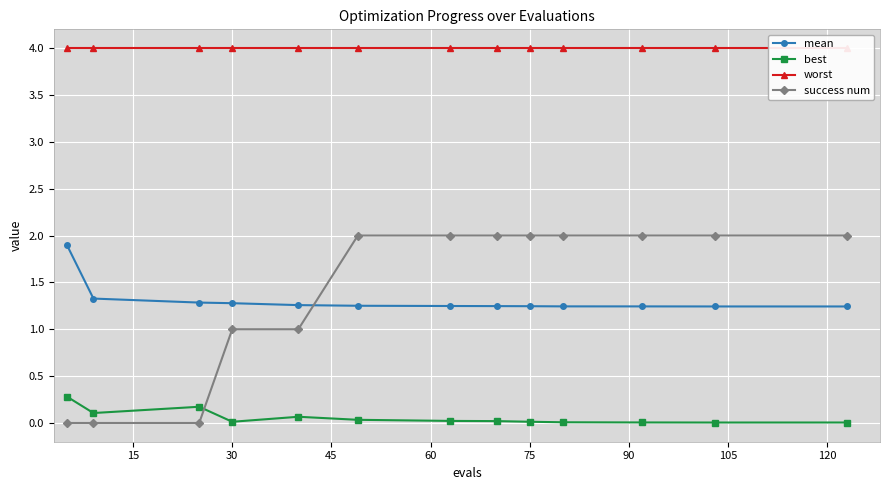

True or false: best and worst intersect in this chart.

False